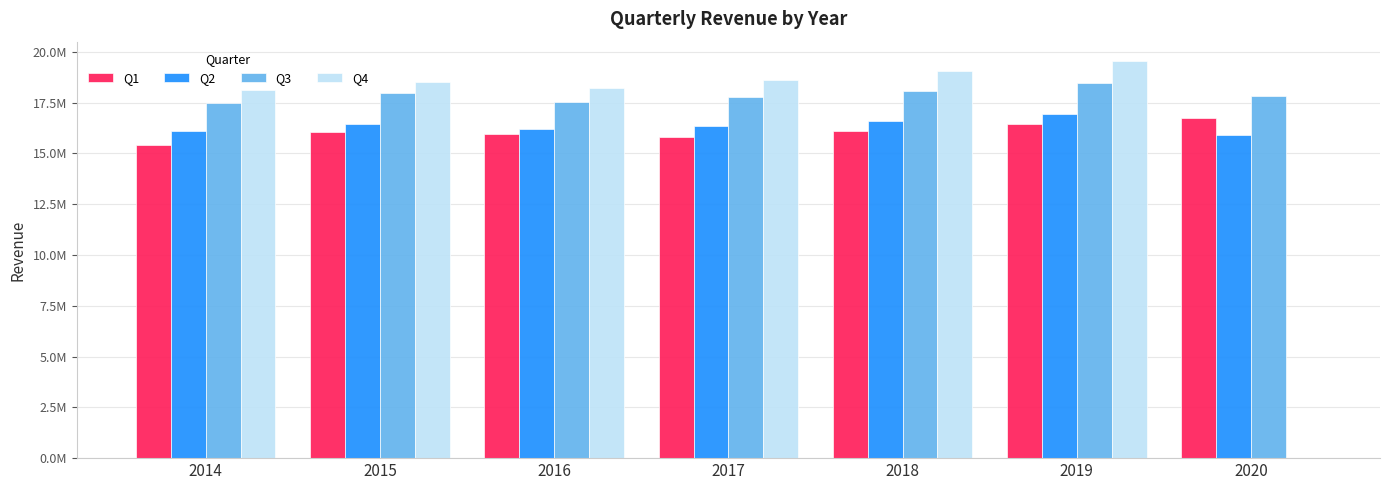

Is the value of Q2 at 2014 greater than the value of Q4 at 2017?

No